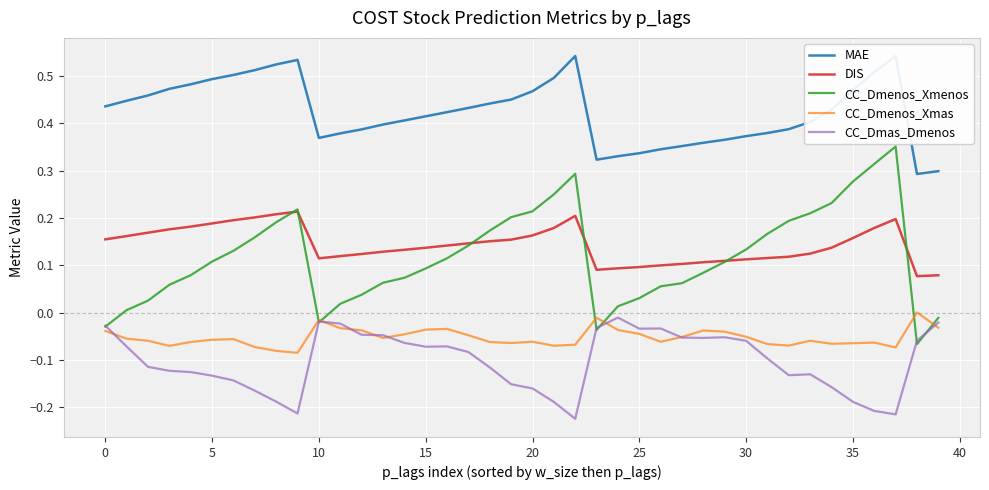

True or false: MAE and DIS intersect in this chart.

False